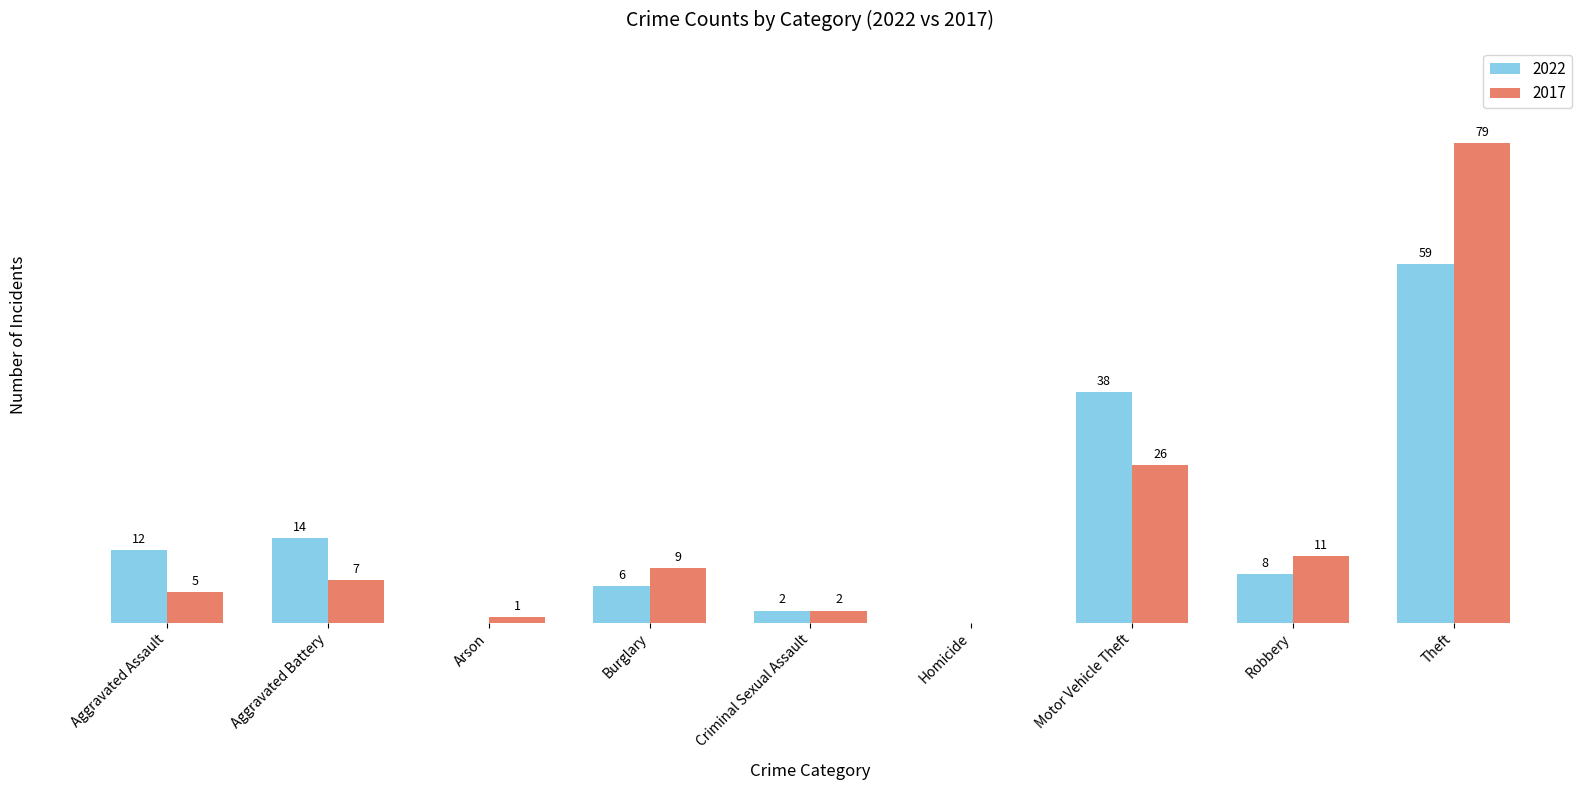

Which category has the highest value in the 2017 series?

Theft